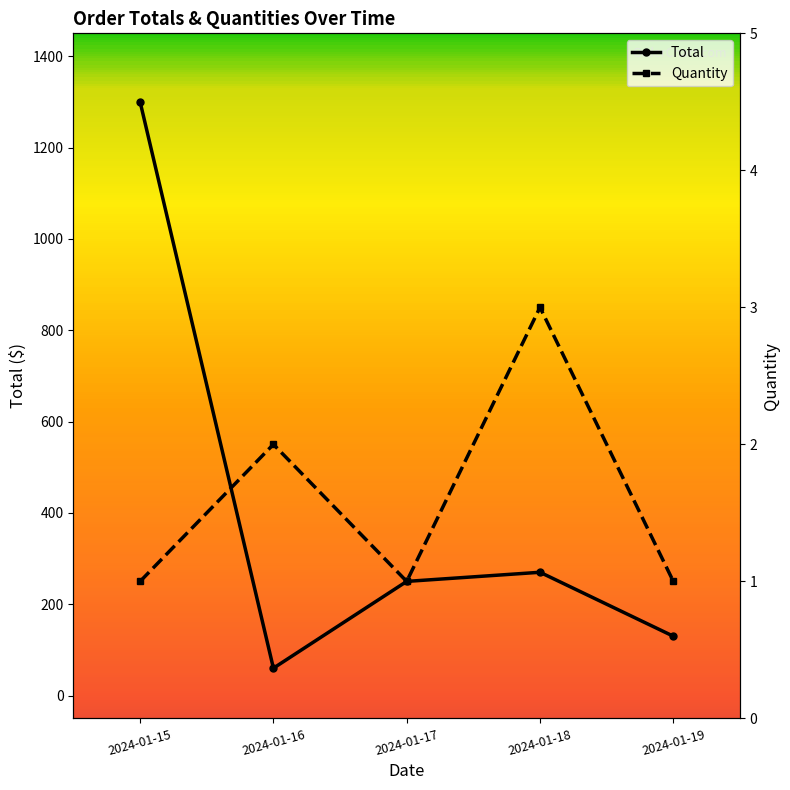

At which label does Total first exceed 249?

2024-01-15